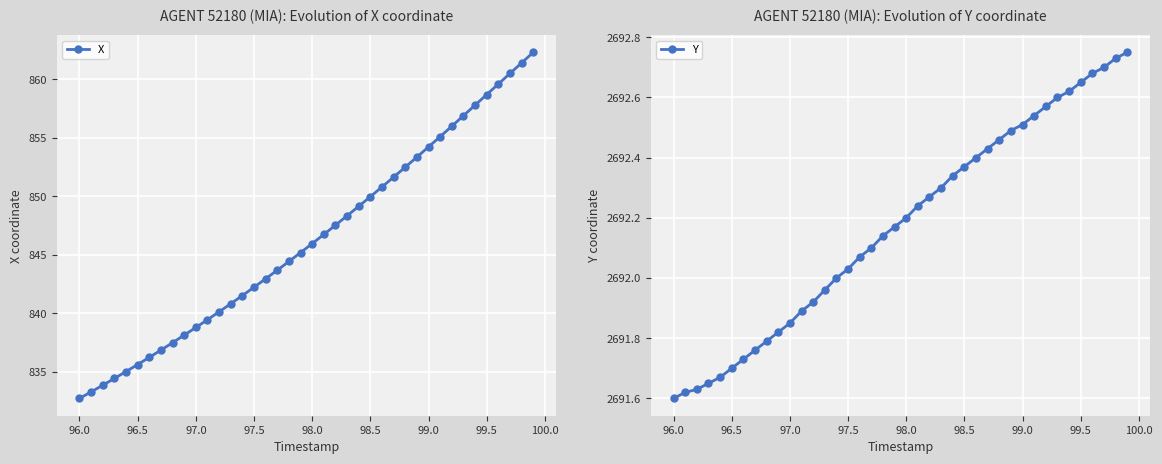

What is the maximum value for X?

862.3